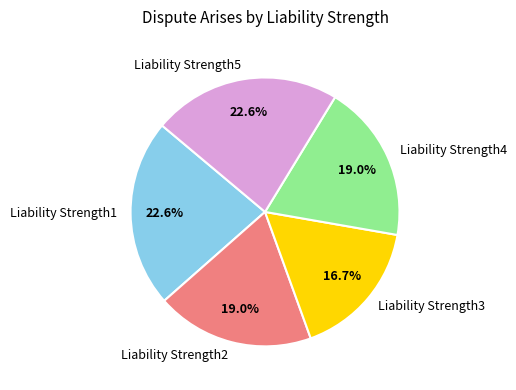

Which category has the smallest portion of the pie?

Liability Strength3